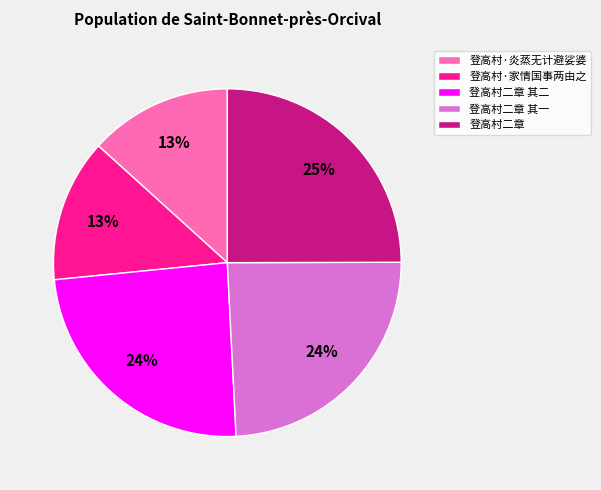

Between 登高村·家情国事两由之 and 登高村二章 其二, which is larger?

登高村二章 其二